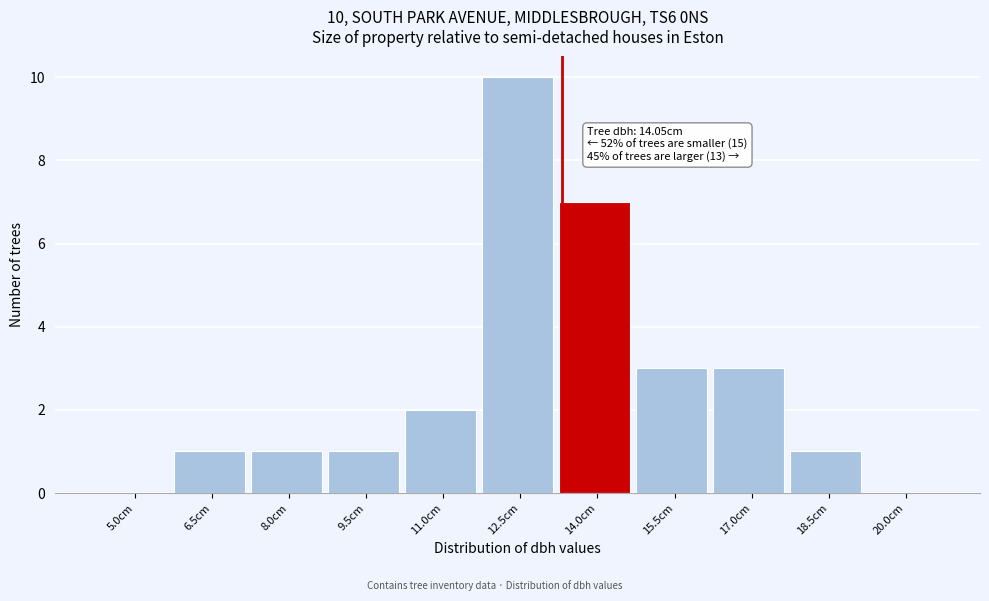

Reading right to left, list all the values displayed in this chart.

20.0cm=0	18.5cm=1	17.0cm=3	15.5cm=3	14.0cm=7	12.5cm=10	11.0cm=2	9.5cm=1	8.0cm=1	6.5cm=1	5.0cm=0